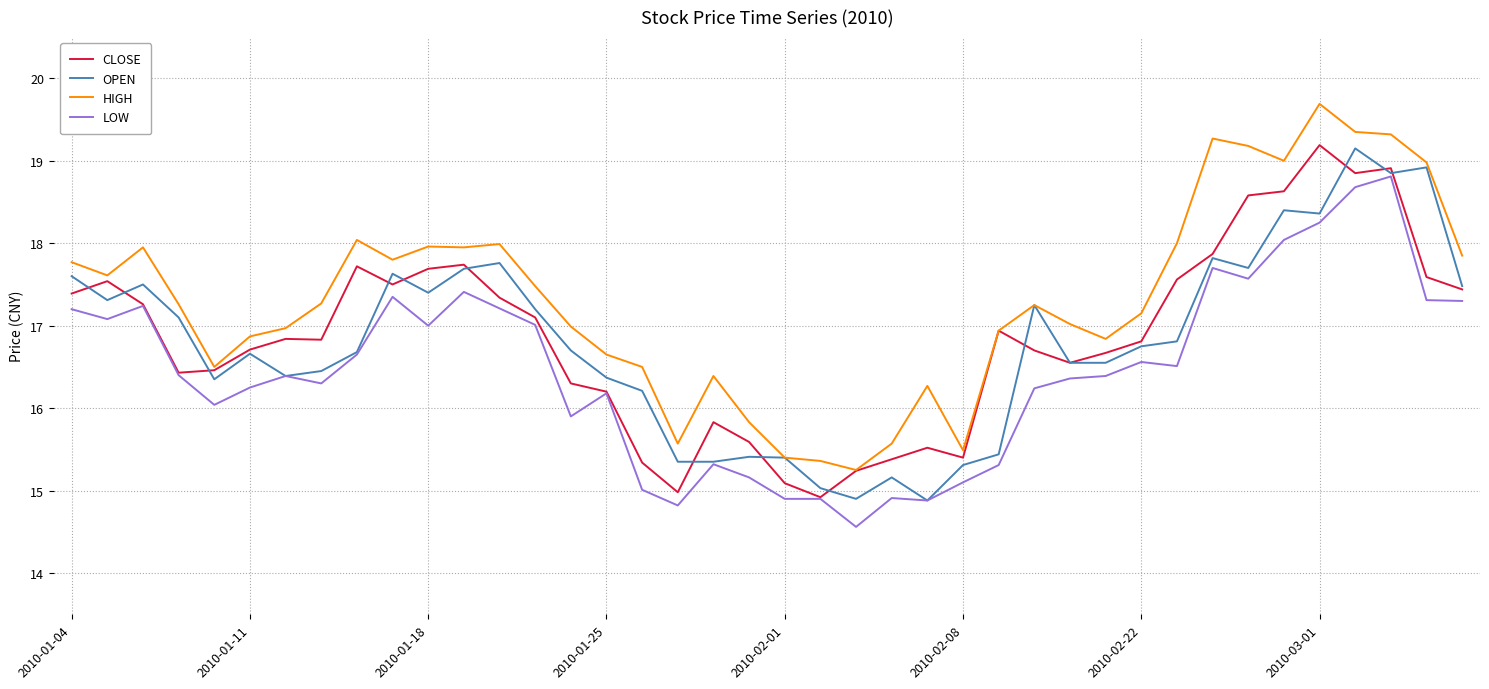

What are all the series names shown in the legend?

CLOSE, OPEN, HIGH, LOW